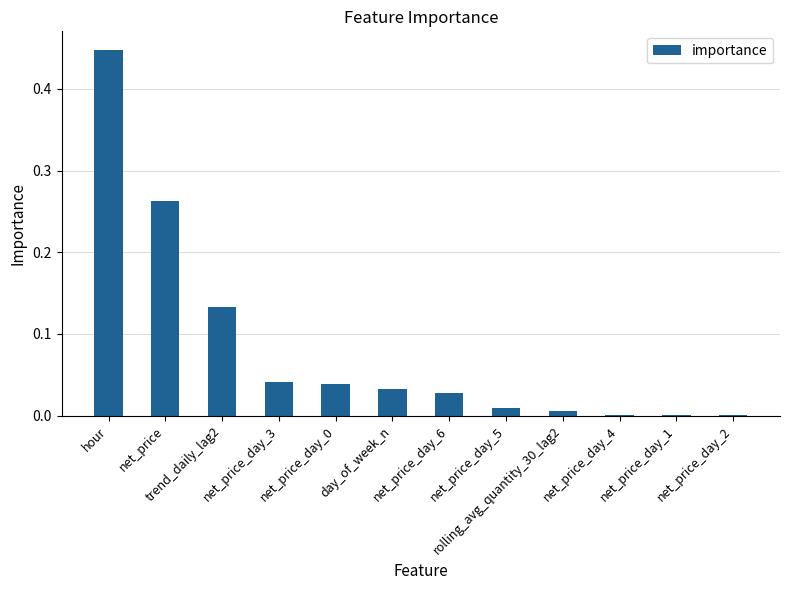

At which category does the chart reach its peak across all series?

hour